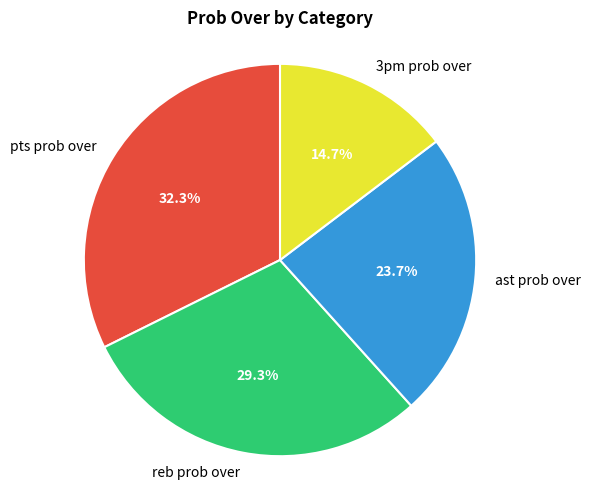

The 3pm prob over slice represents 1% of the pie. True or false?

False